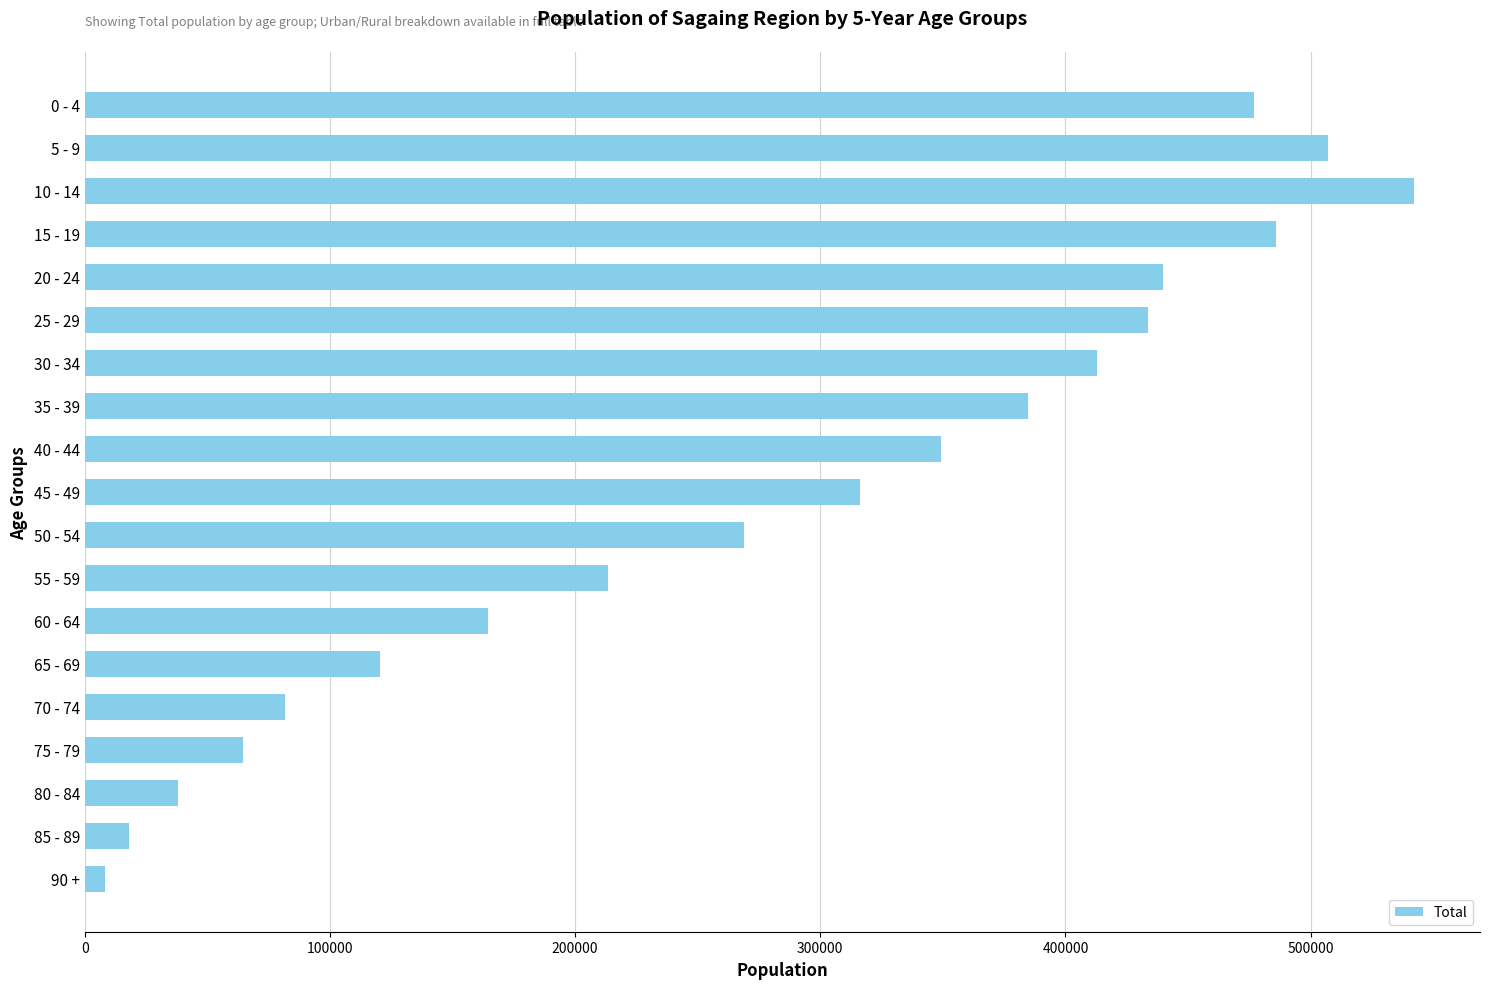

What is the change in value from 75 - 79 to 80 - 84?

-26277